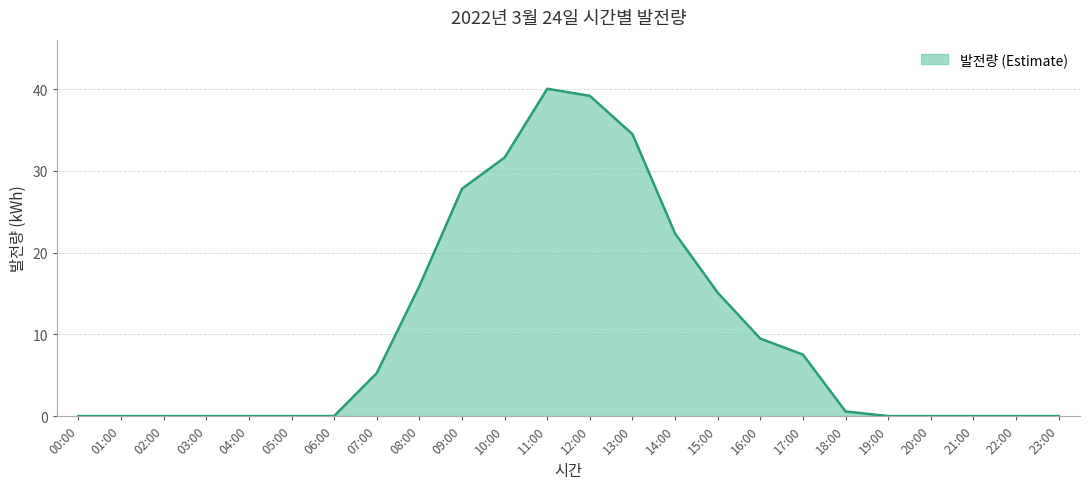

At which label is the value closest to 20?

14:00